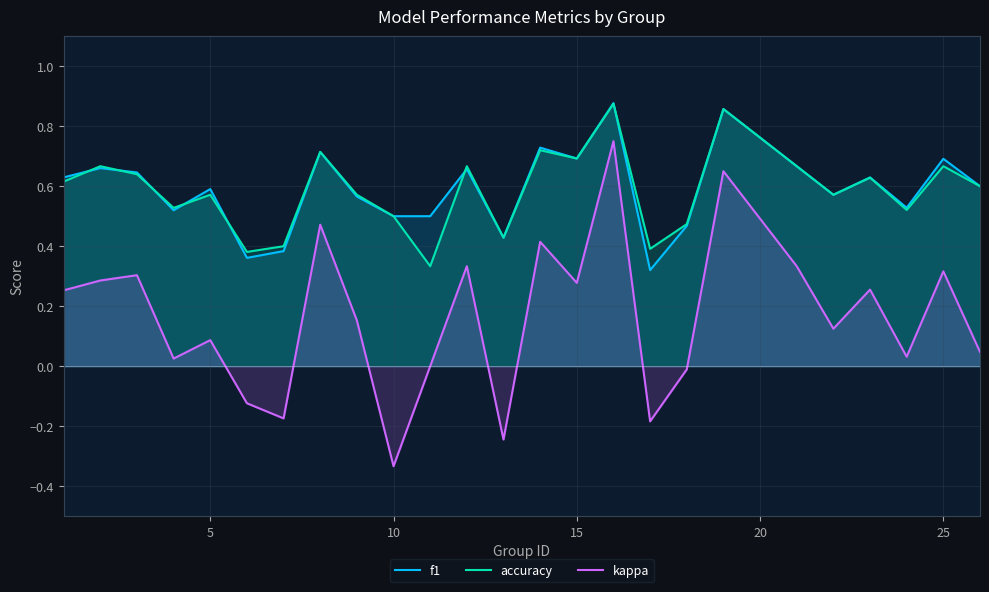

True or false: f1 and kappa cross at least once.

False